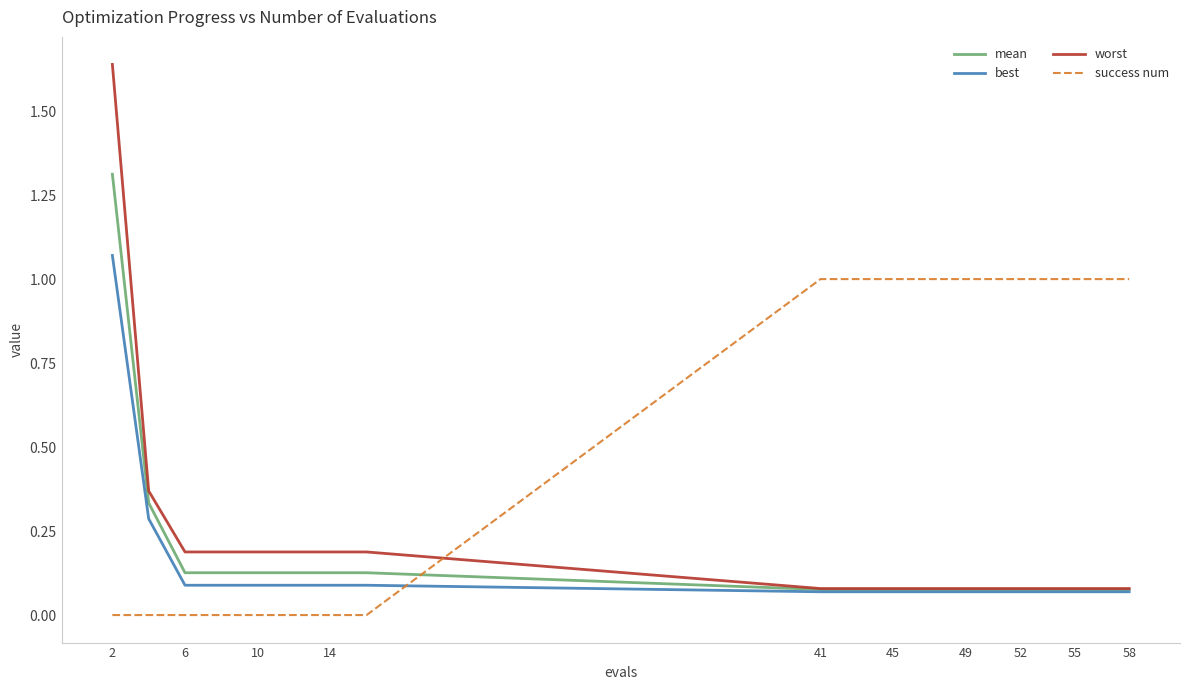

Which series has the largest total across all categories?

success num